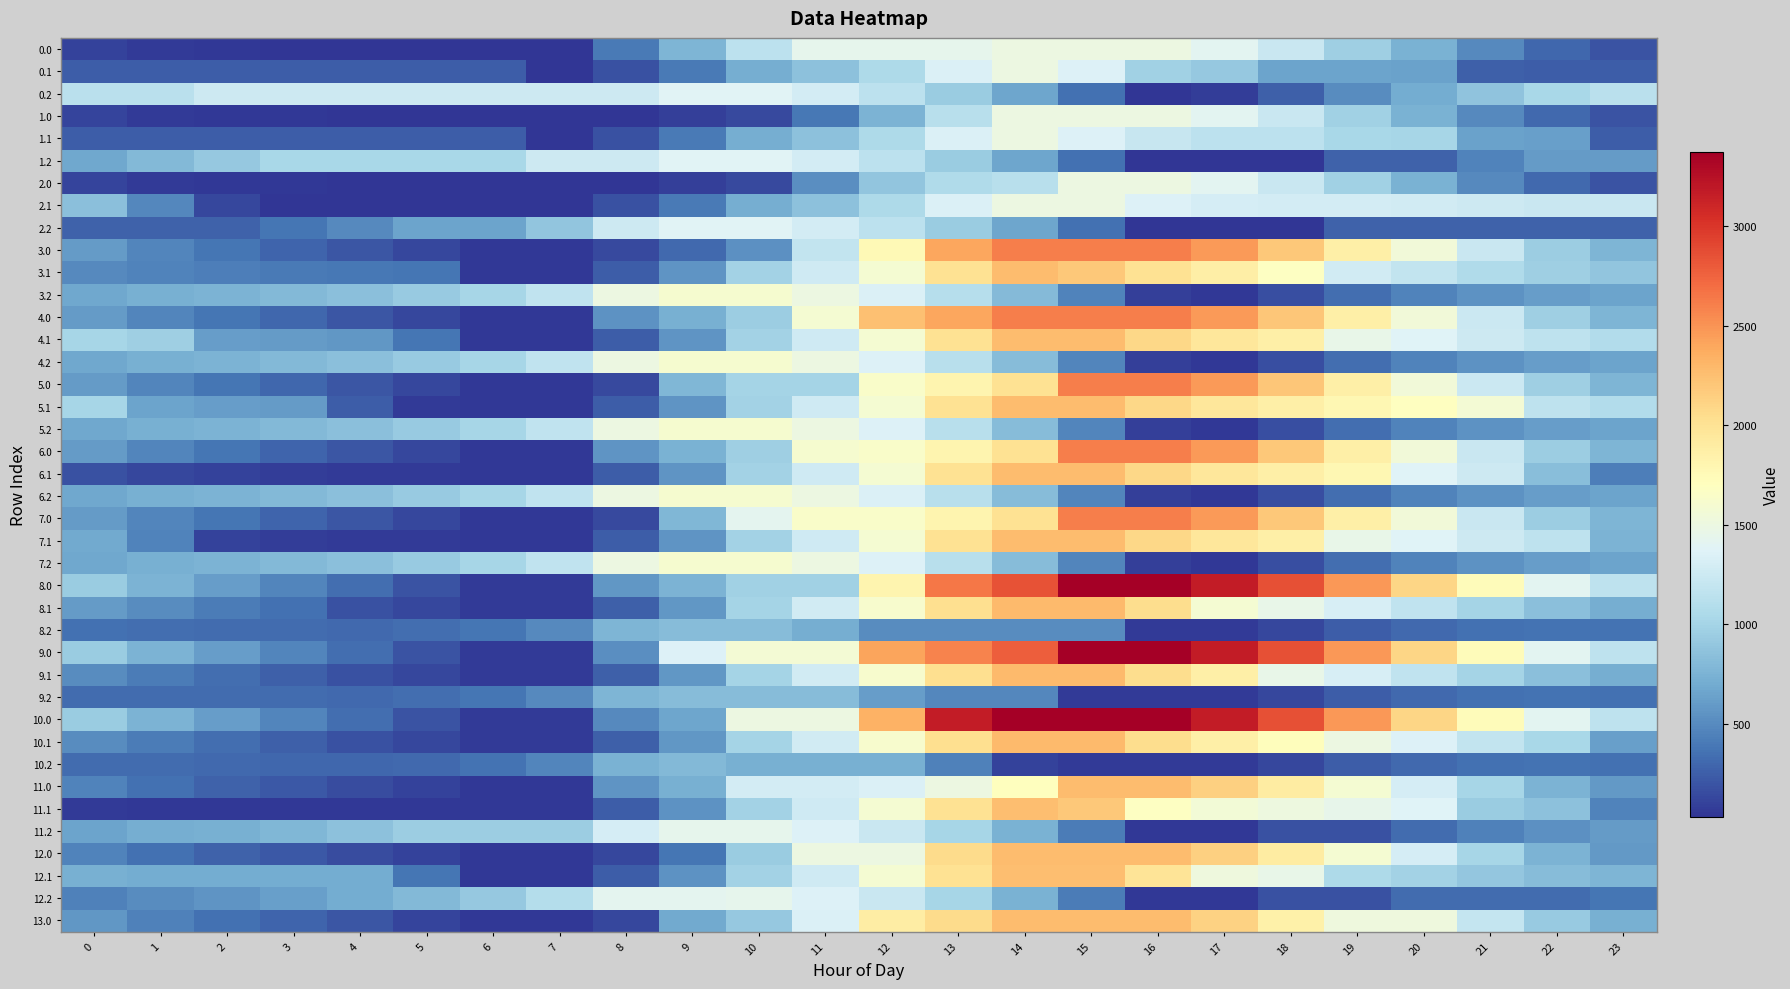

At 15, list the series in order from largest to smallest.

8.0, 9.0, 10.0, 3.0, 4.0, 5.0, 6.0, 7.0, 8.1, 9.1, 10.1, 4.1, 5.1, 6.1, 7.1, 11.0, 12.0, 13.0, 12.1, 3.1, 11.1, 0.0, 1.0, 2.0, 2.1, 0.1, 1.1, 8.2, 4.2, 5.2, 6.2, 7.2, 3.2, 11.2, 12.2, 0.2, 1.2, 2.2, 9.2, 10.2